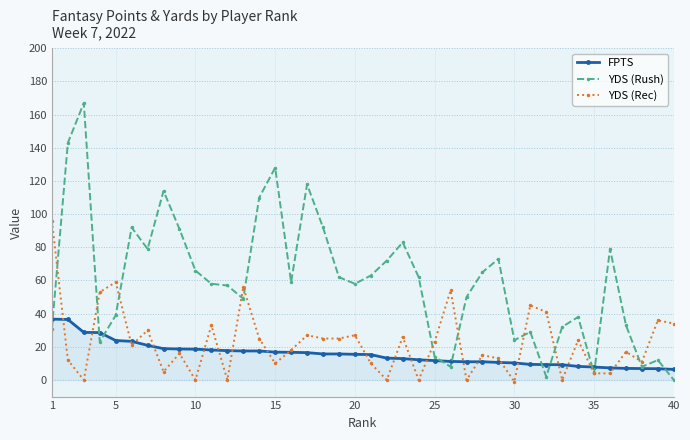

Which series has the largest range (max minus min)?

YDS (Rush)